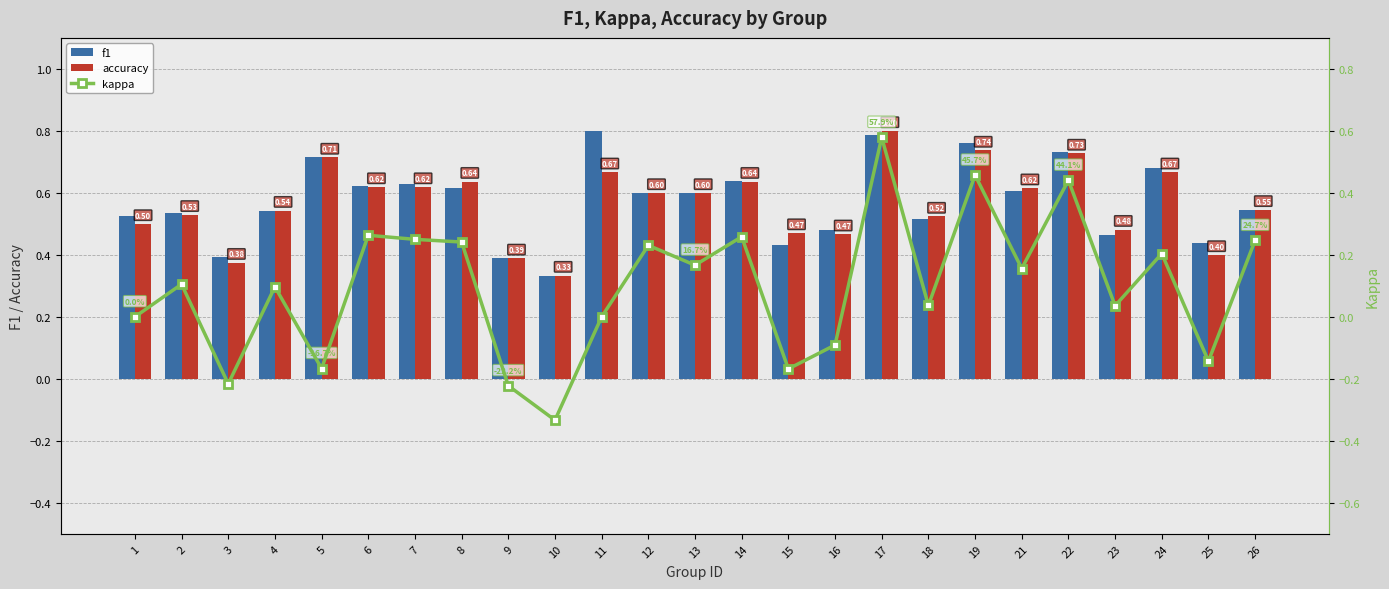

Which series changed the most between 12 and 19?

kappa